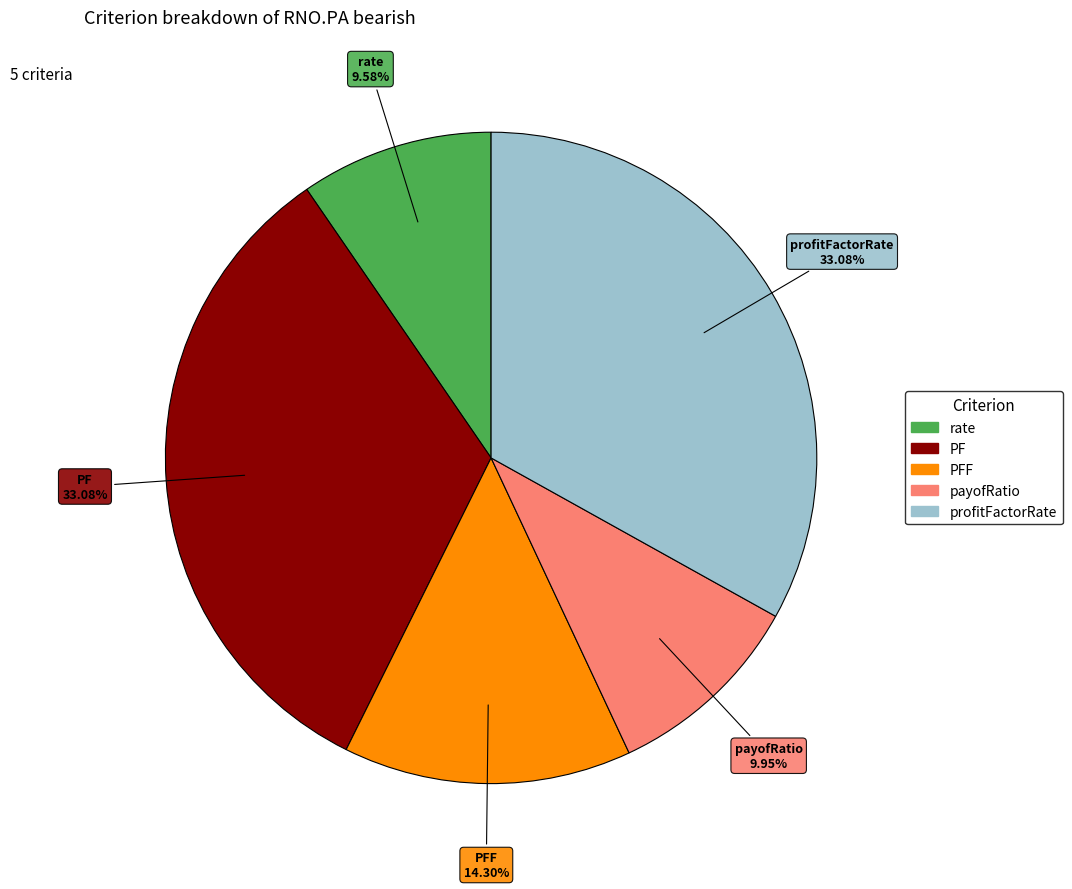

Does any single category account for the majority?

No